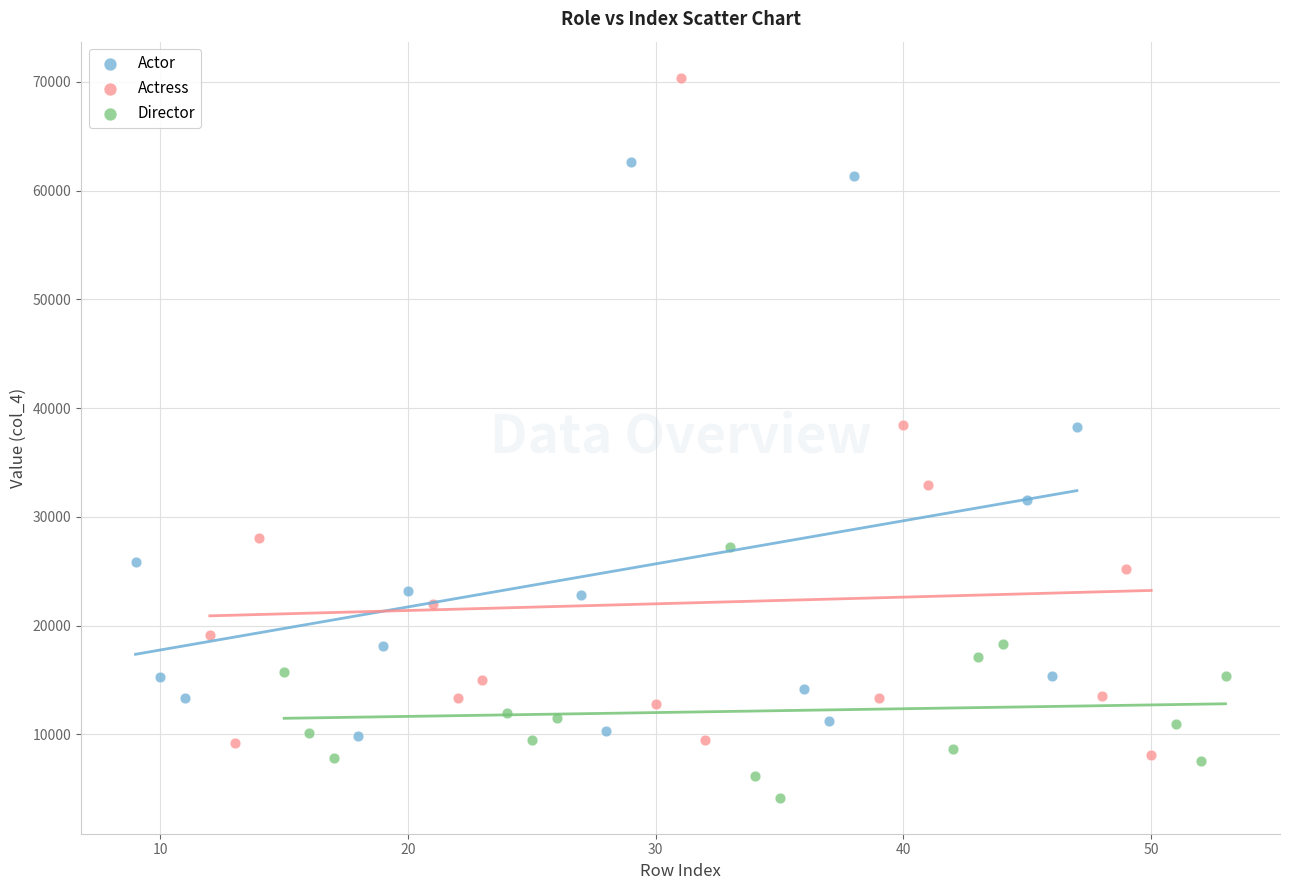

Which series has the largest Y range (max minus min)?

Actress